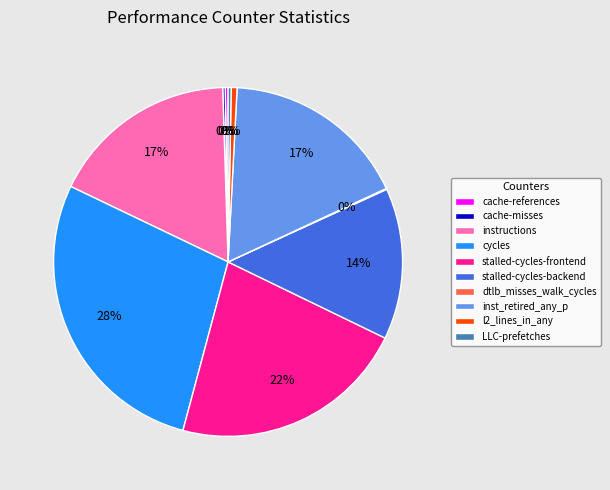

What percentage is the inst_retired_any_p slice, to the nearest percent?

17%